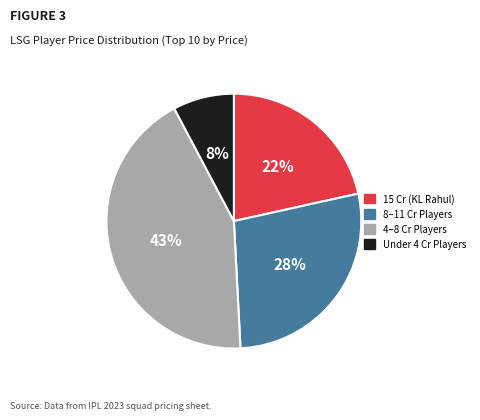

Is there a majority slice in this chart?

No